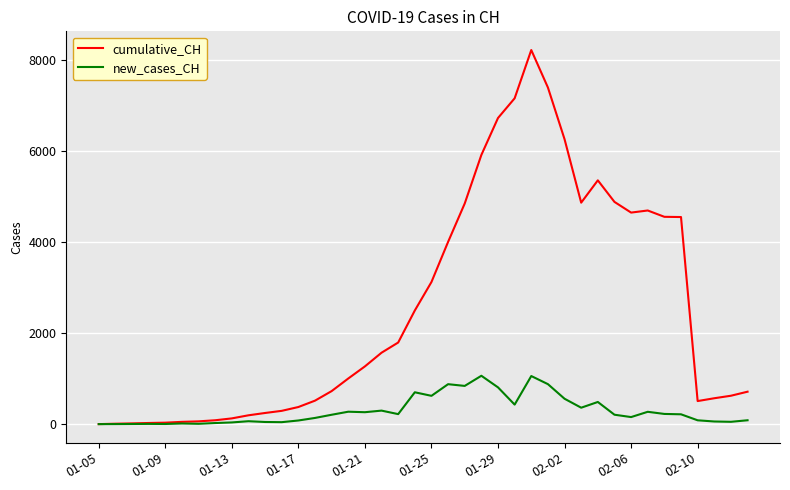

Which series has the widest spread of values?

cumulative_CH